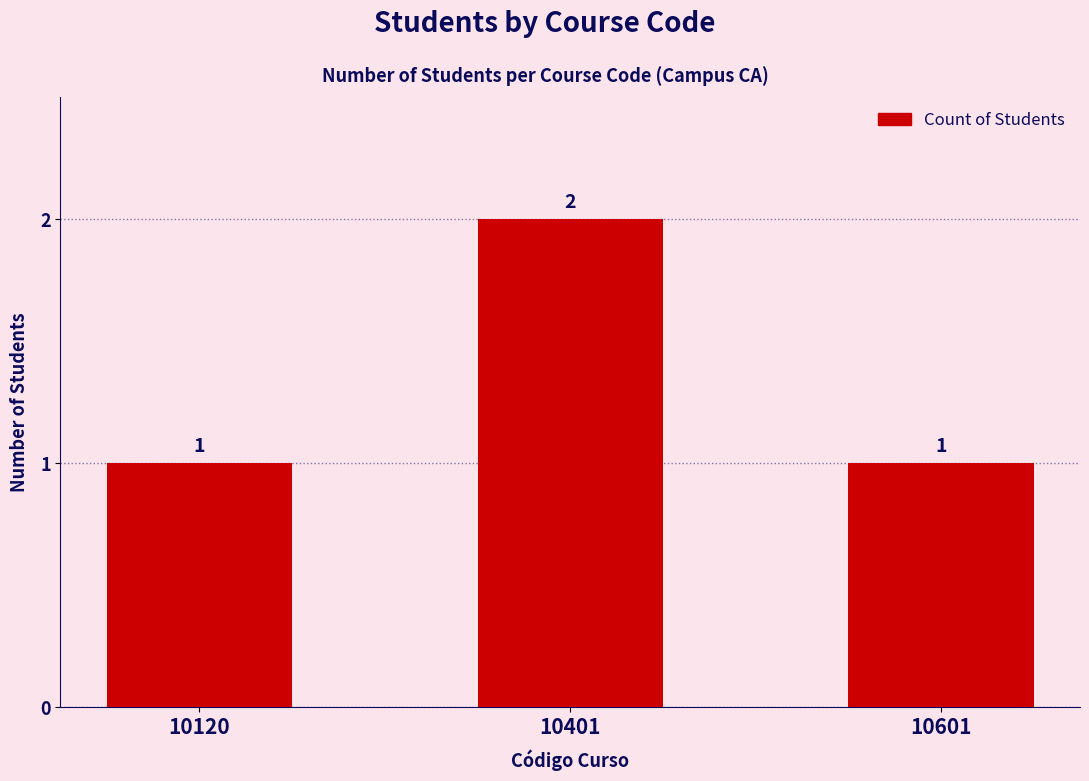

What is the value of the 3rd bar from the left?

1